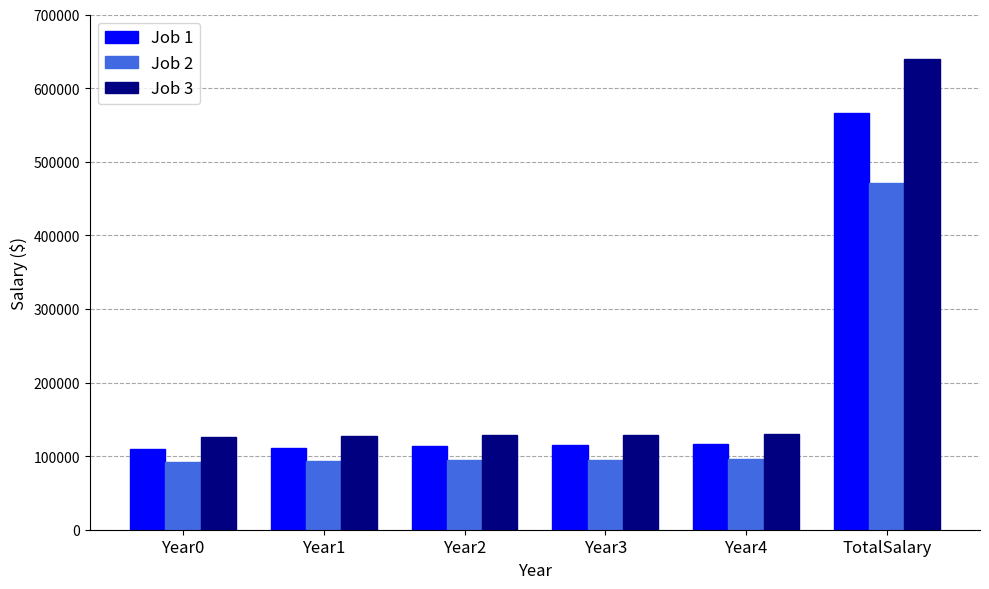

Which label corresponds to the largest value in the chart?

TotalSalary